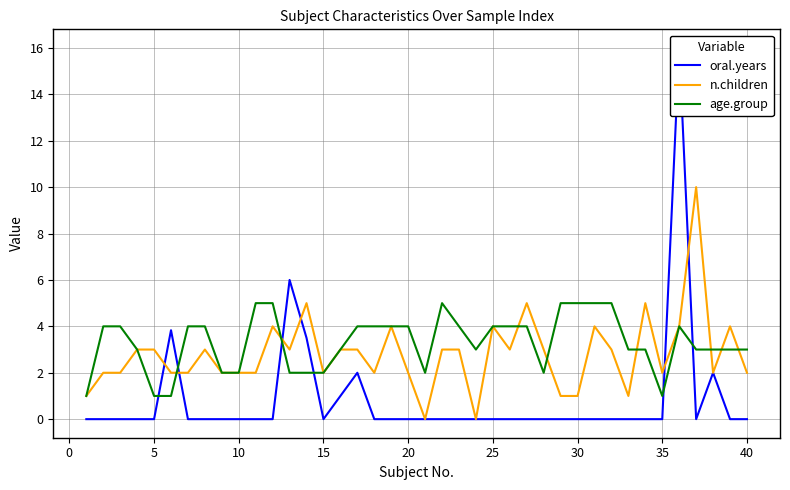

The value of age.group at 35 is 0. True or false?

False